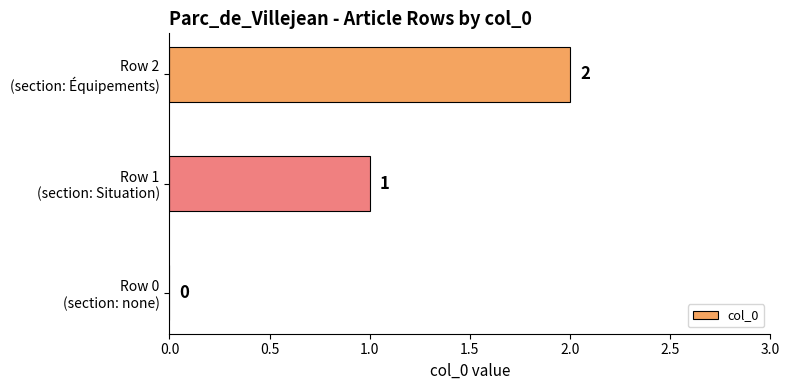

What is the sum of all values?

3